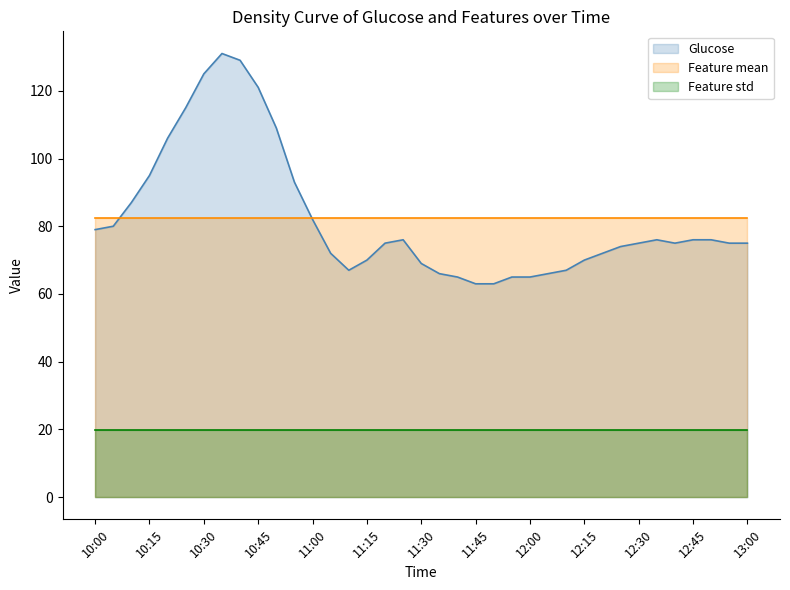

What is the spread (max minus min) of values at 12:50?

62.3